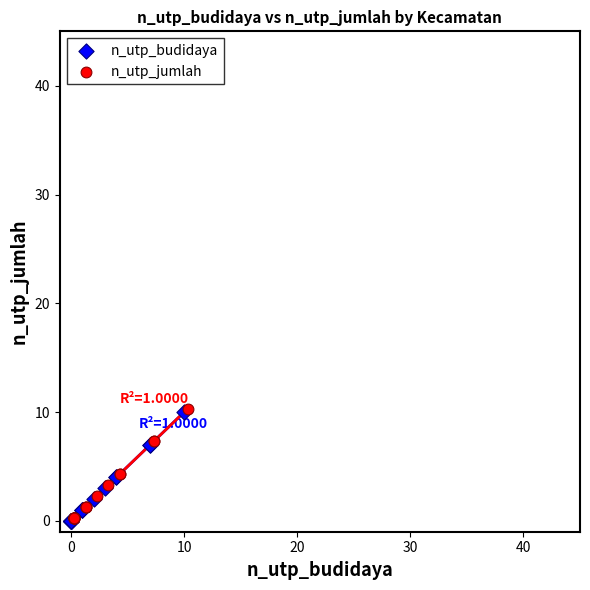

What are all the series names shown in the legend?

n_utp_budidaya, n_utp_jumlah